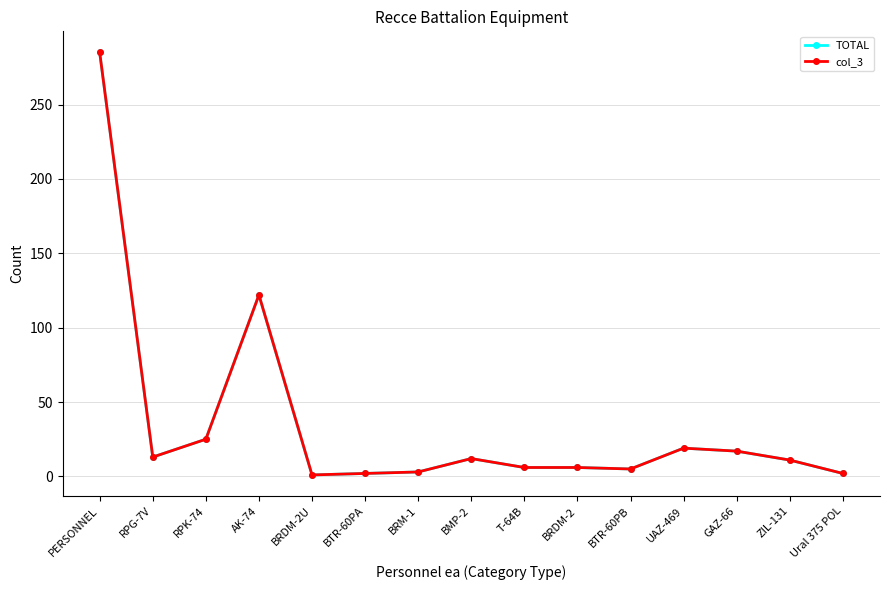

How many lines are shown in the chart?

2